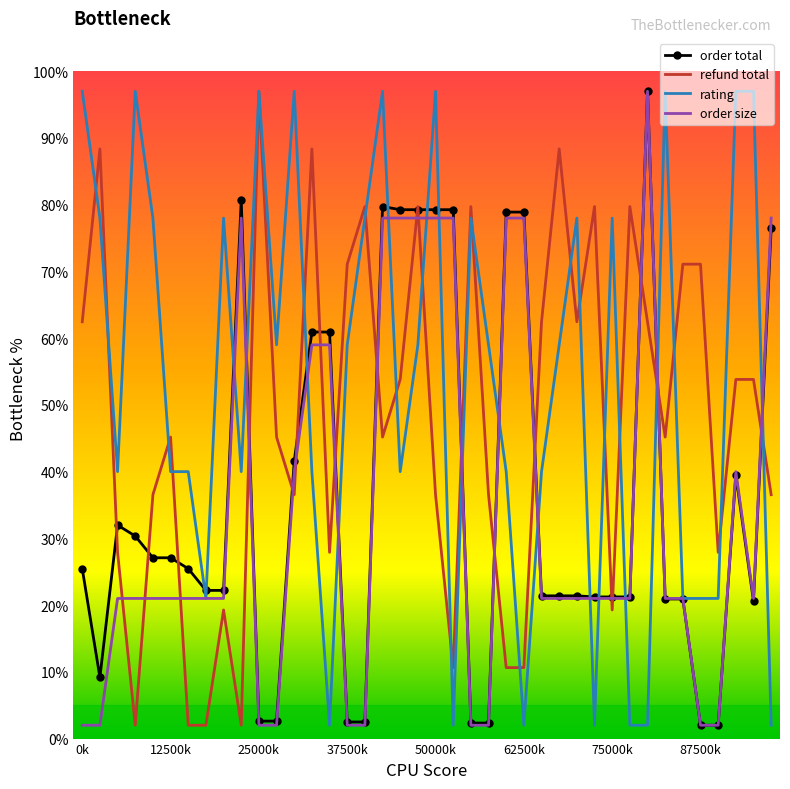

True or false: refund total and order size intersect in this chart.

True